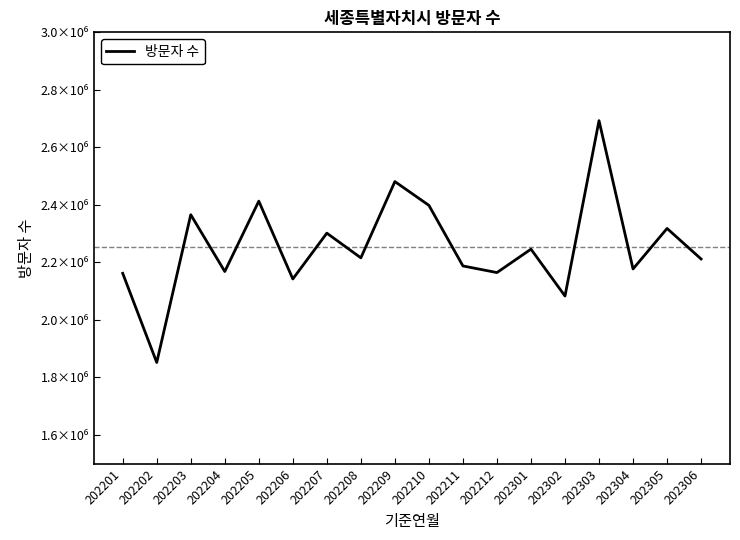

What is the change in value from 202302 to 202303?

+609818